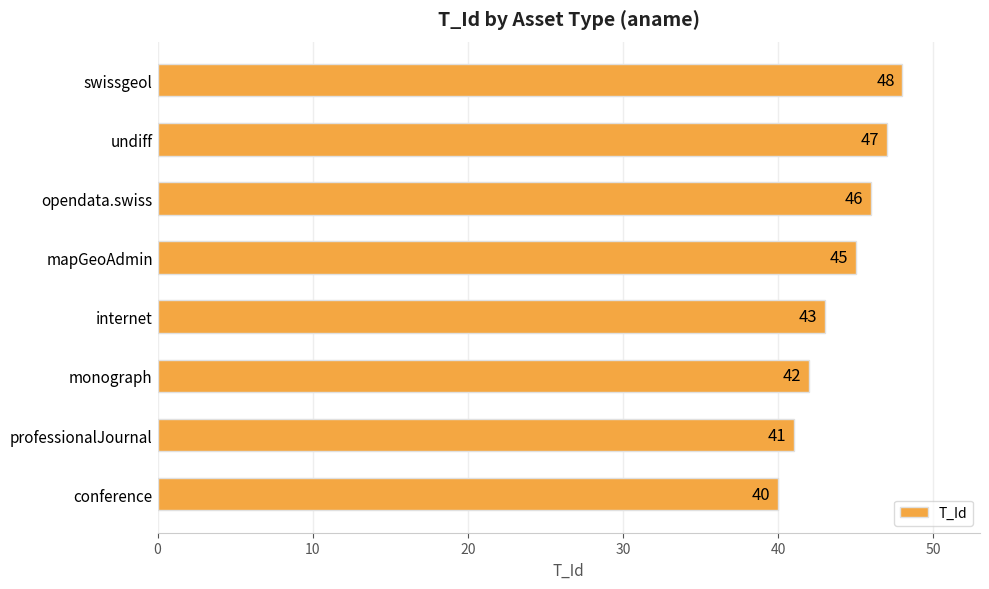

What is the greatest value displayed?

48